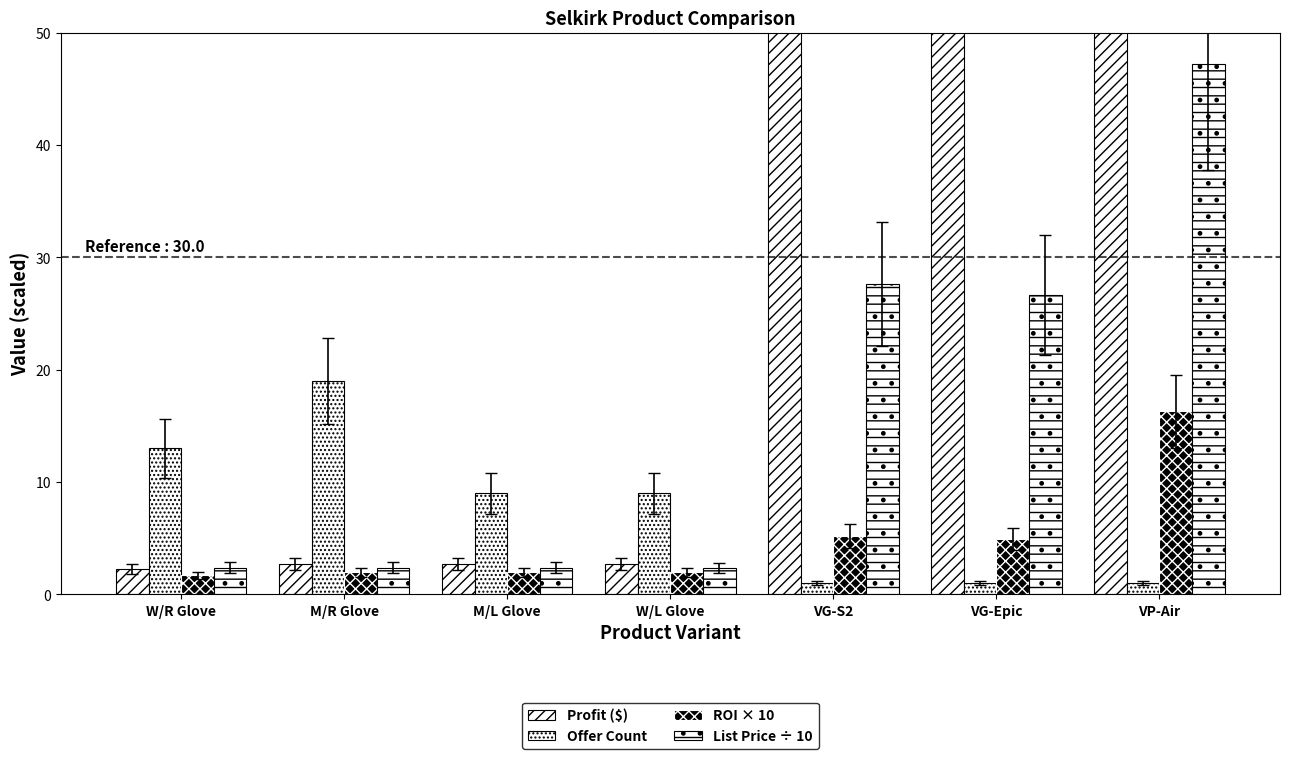

List the series in order of their peak value, lowest first.

ROI × 10, Offer Count, List Price ÷ 10, Profit ($)